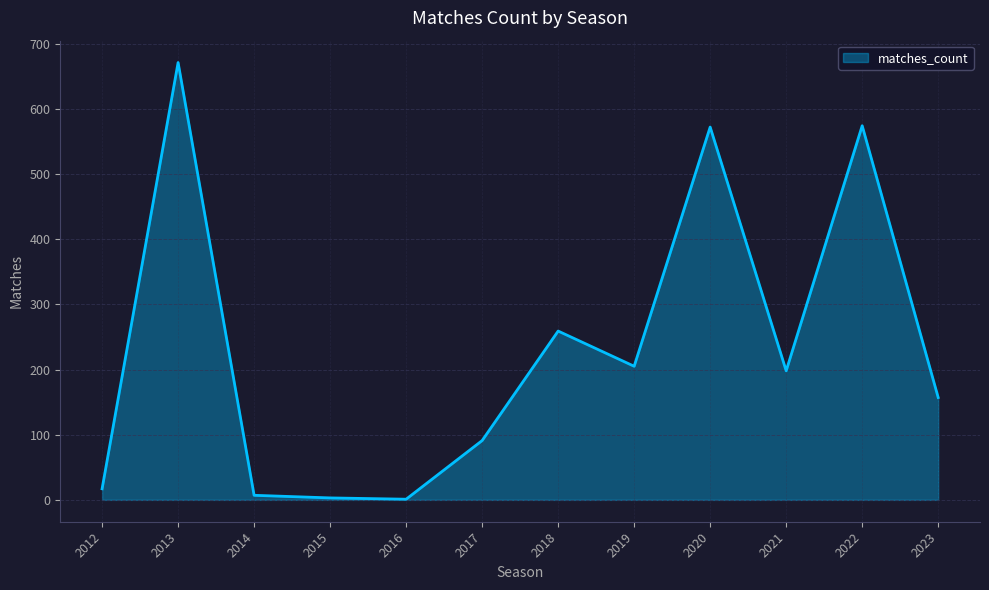

Where is the first local maximum?

2013